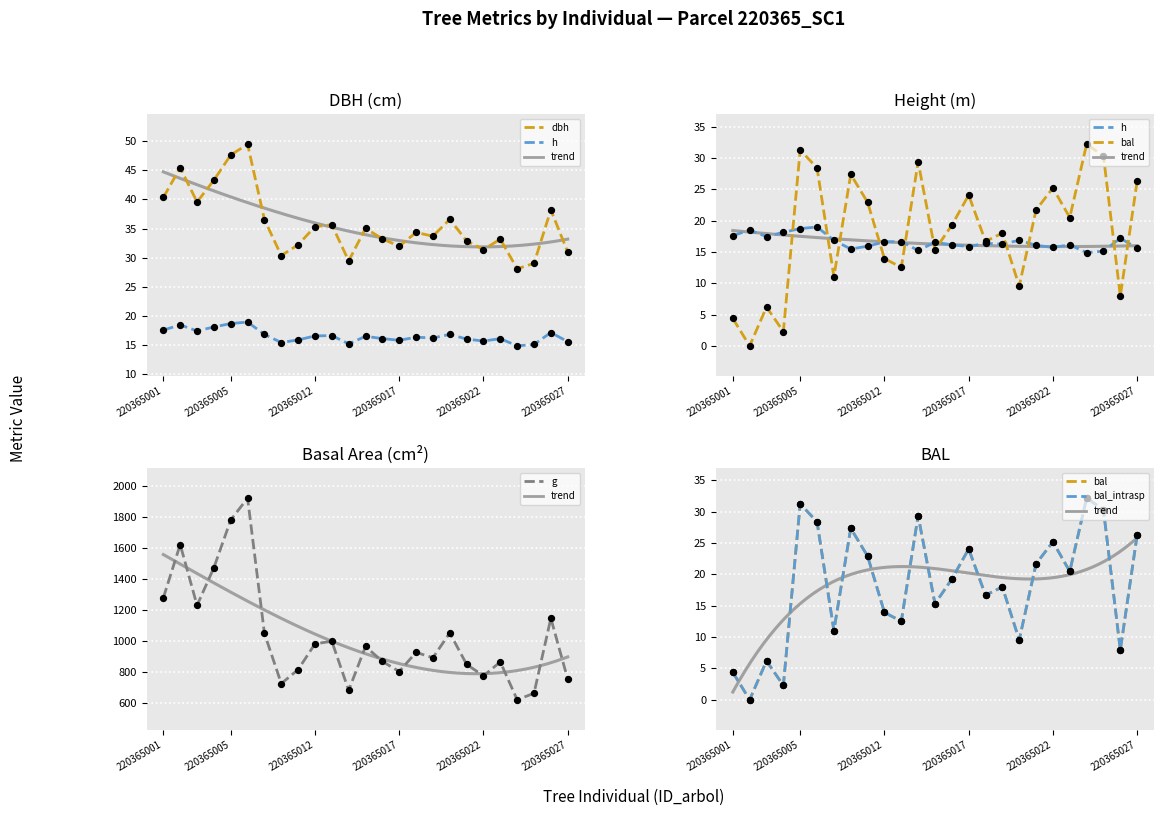

Which series reaches the minimum Y coordinate?

bal